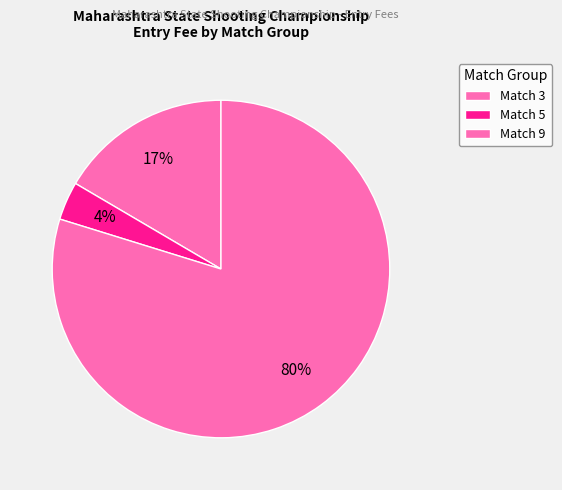

How many segments does this pie chart have?

3